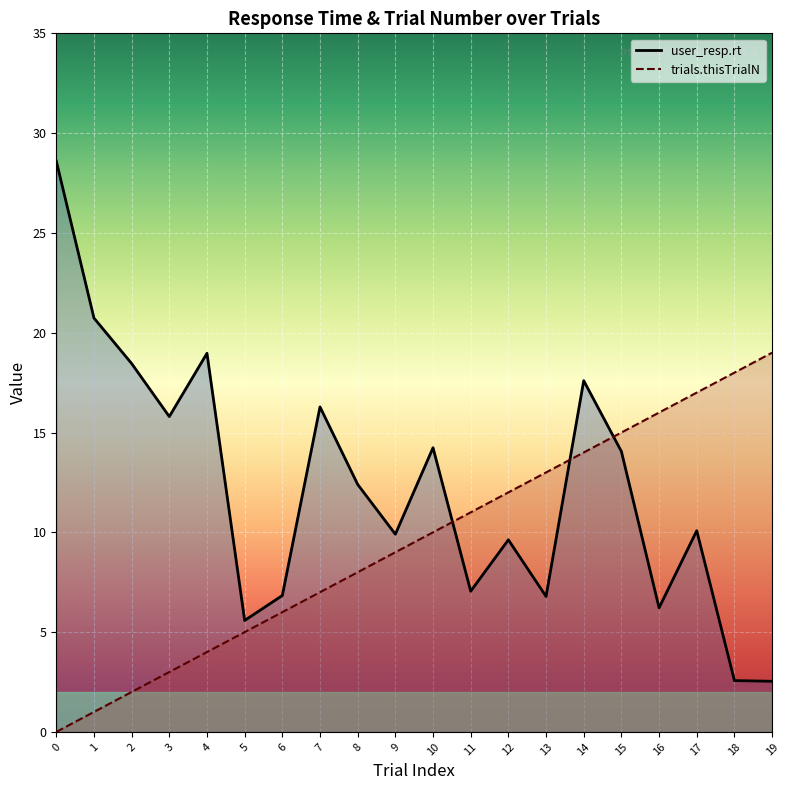

How many values in trials.thisTrialN are above zero?

19